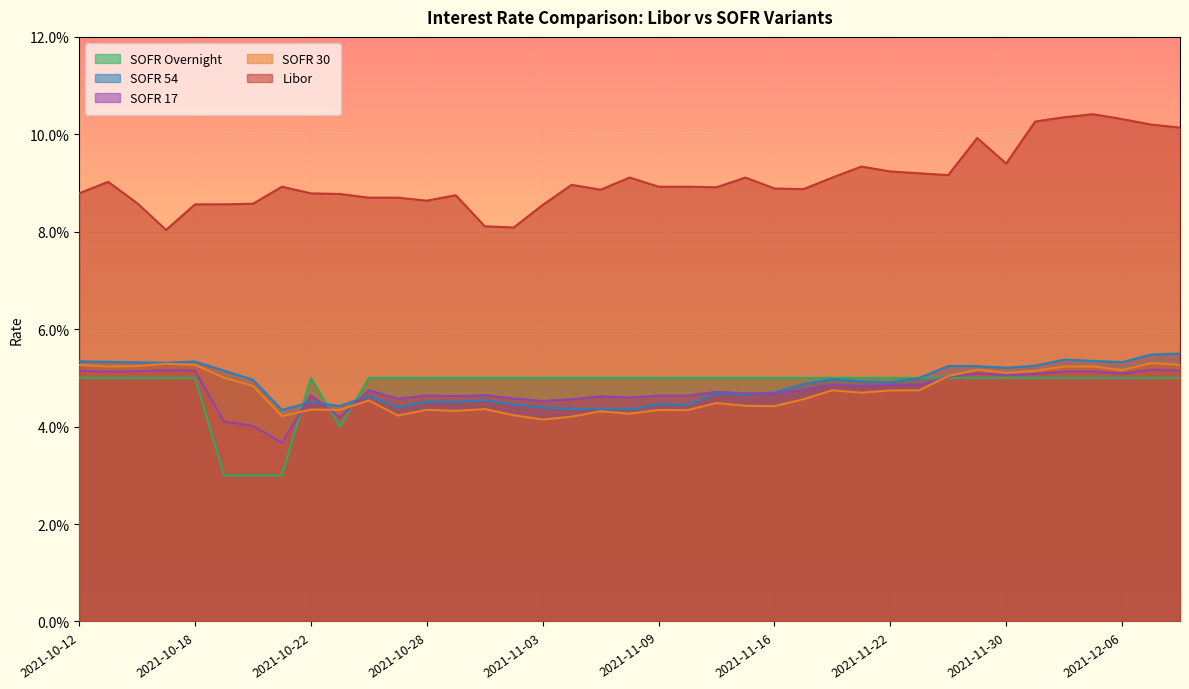

True or false: Libor has a value of 0.1 at 2021-11-10.

False